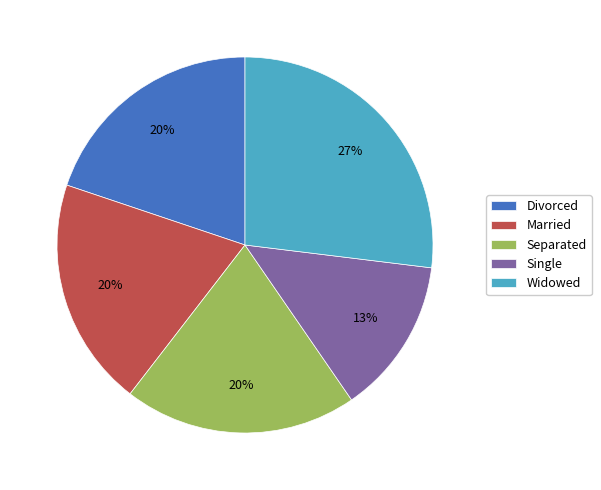

Is it true that Married is 13% of the pie?

False